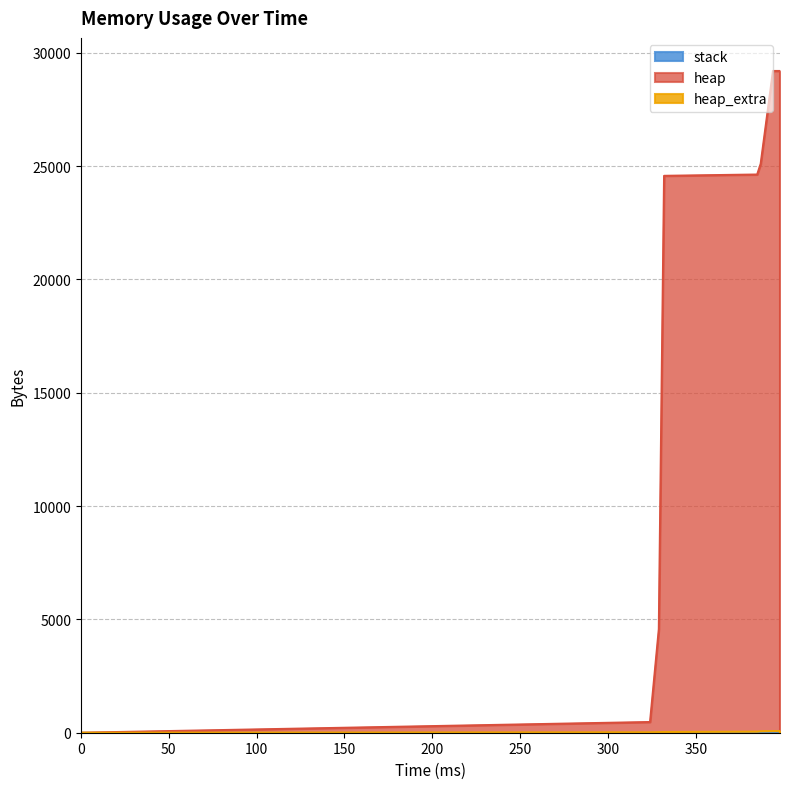

Is it true that heap equals 11196 at 398?

False